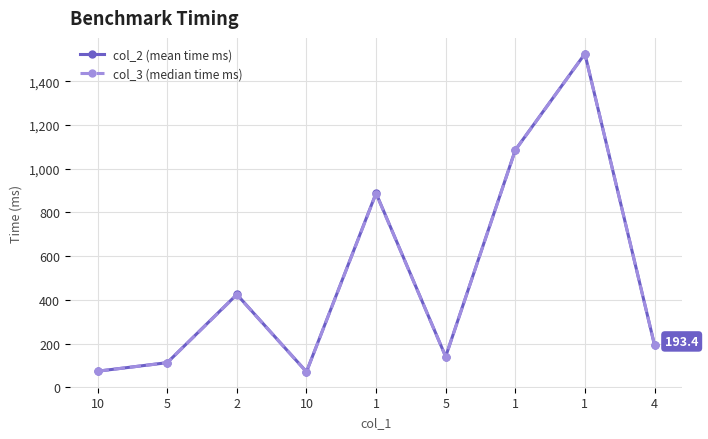

How many series are shown in this chart?

2